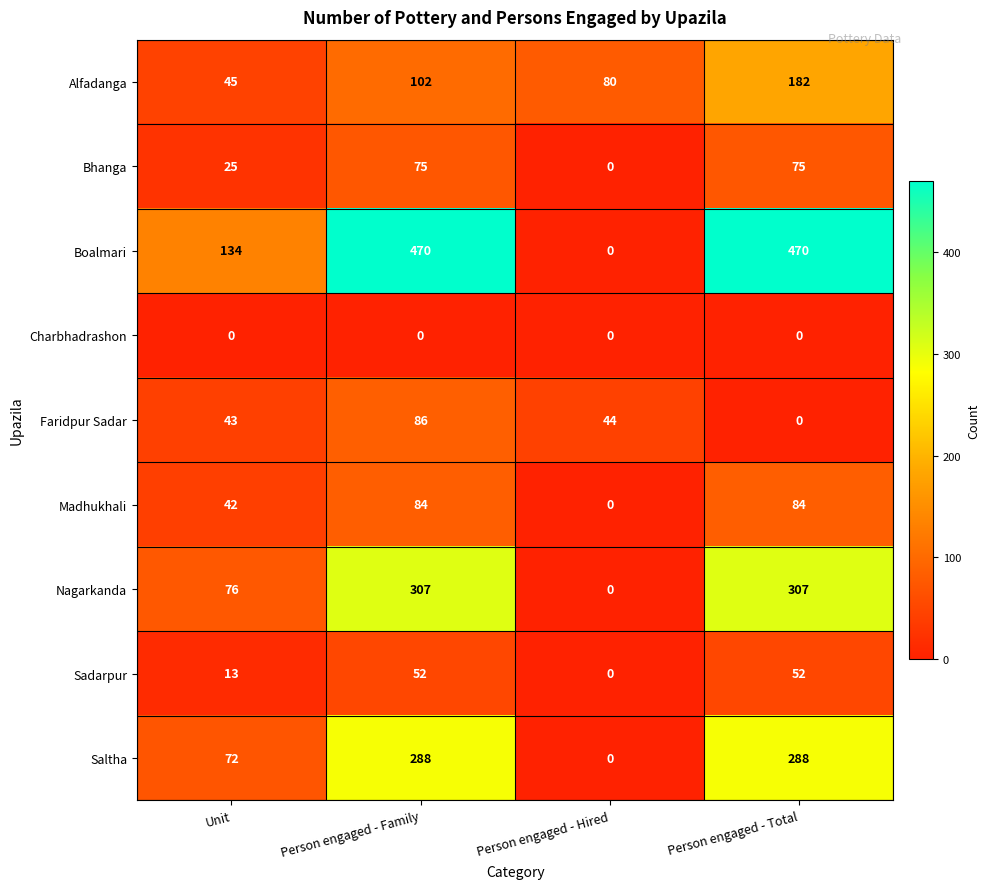

What is the difference between the maximum and minimum values in the Madhukhali series?

84